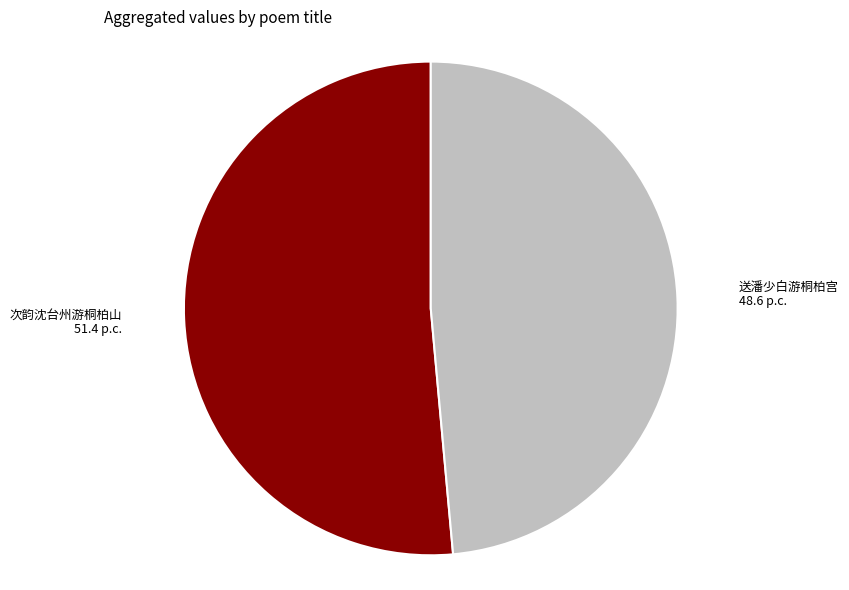

Does any single category account for the majority?

Yes